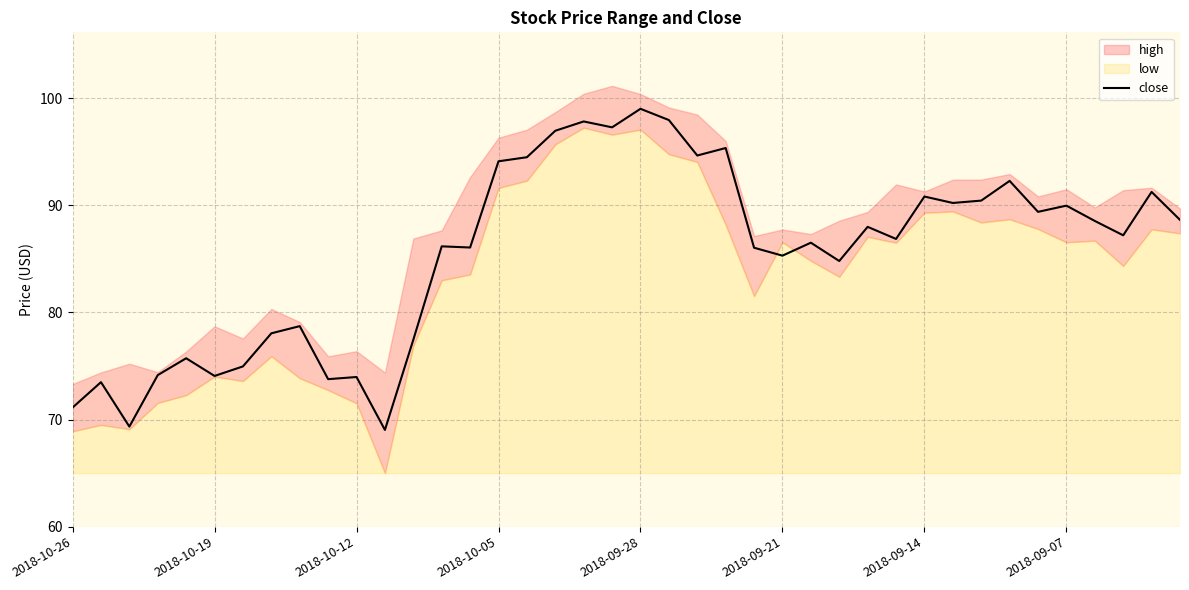

Reading left to right, list all the values displayed in this chart.

71.1	73.5	69.3	74.2	75.7	74.1	75.0	78.1	78.7	73.8	74.0	69.0	77.4	86.2	86.1	94.1	94.5	97.0	97.8	97.3	99.0	98.0	94.7	95.3	86.0	85.3	86.5	84.8	88.0	86.9	90.8	90.2	90.4	92.3	89.4	90.0	88.5	87.2	91.2	88.6